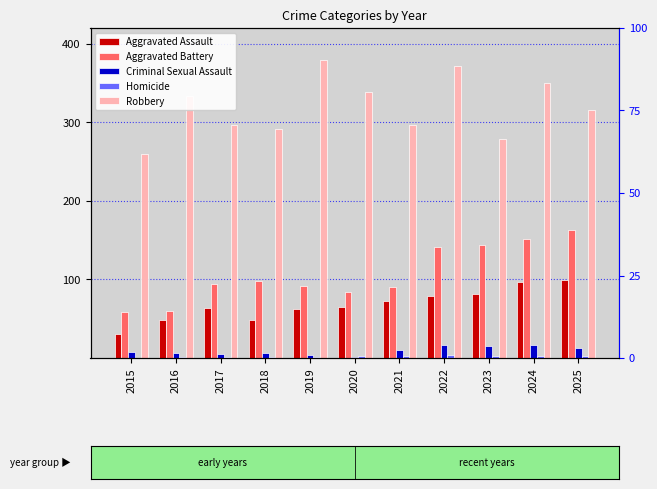

The Criminal Sexual Assault series shows 12 at 2015. True or false?

False